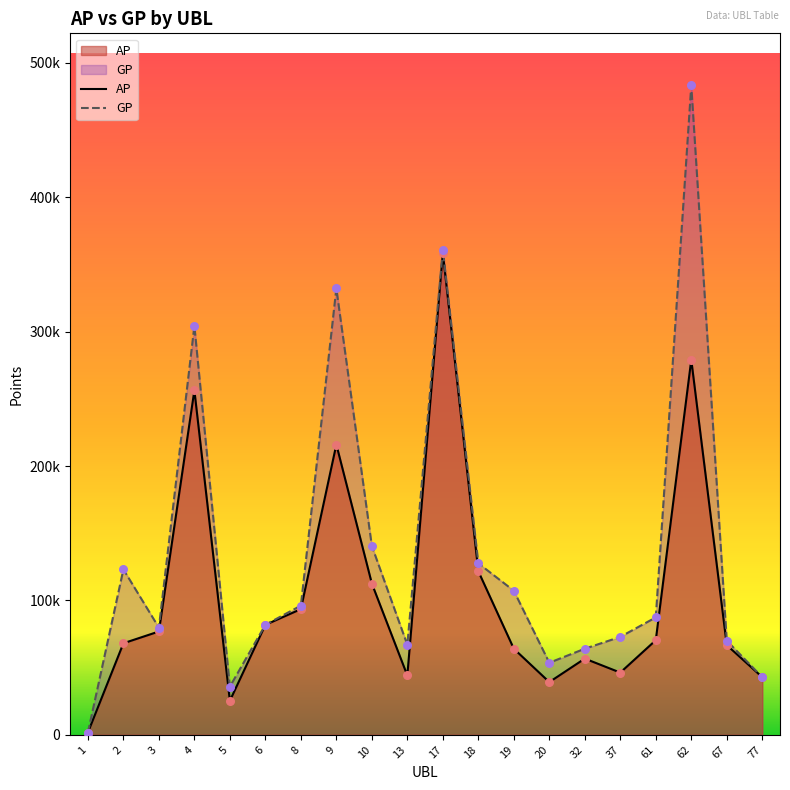

At how many categories does at least one series exceed 204914?

4